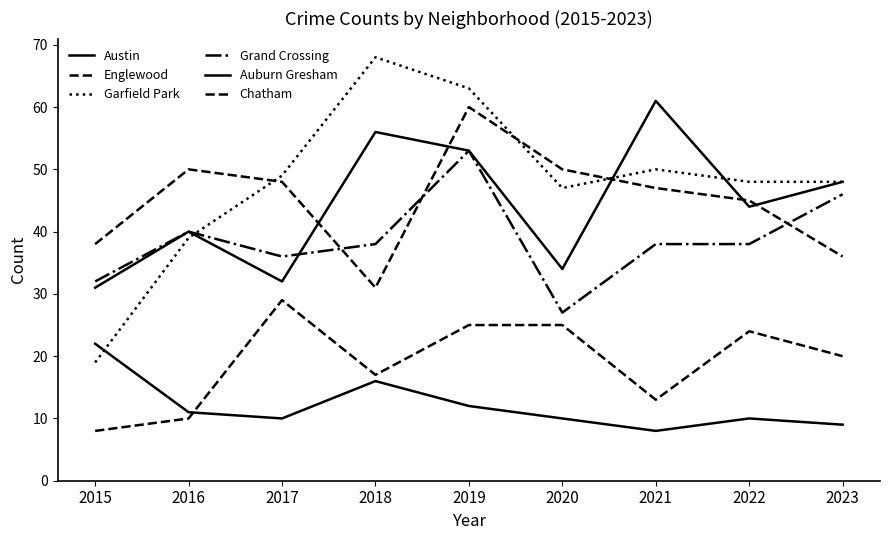

How many lines are shown in the chart?

6